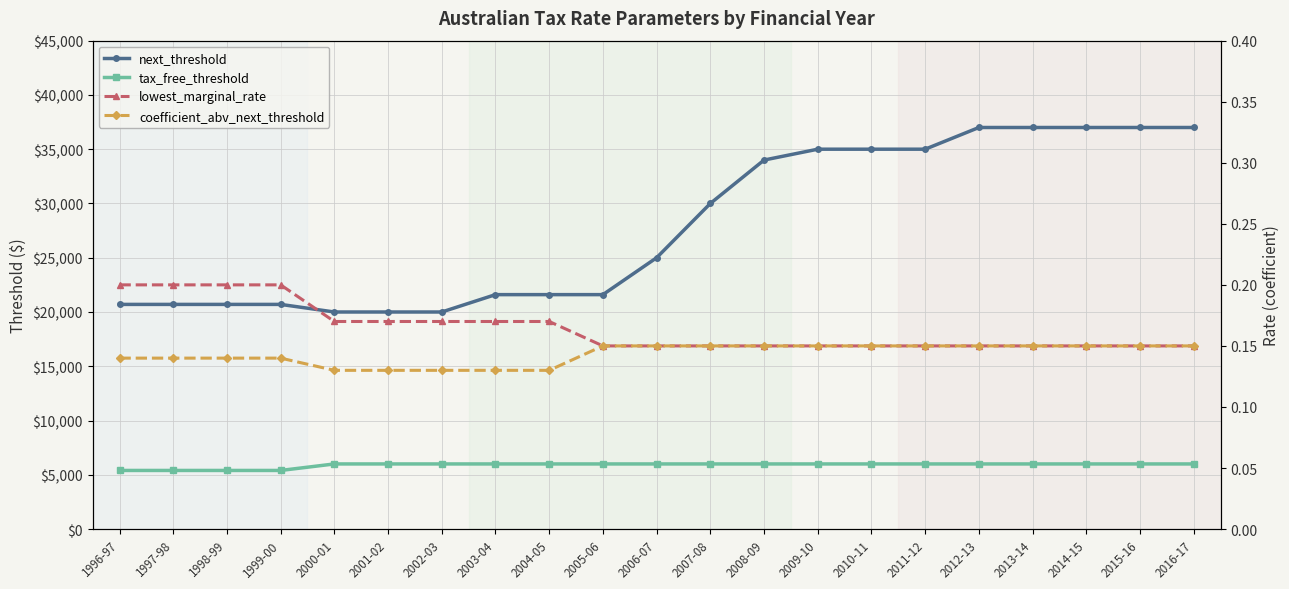

Which category has the lowest value across all series?

2000-01